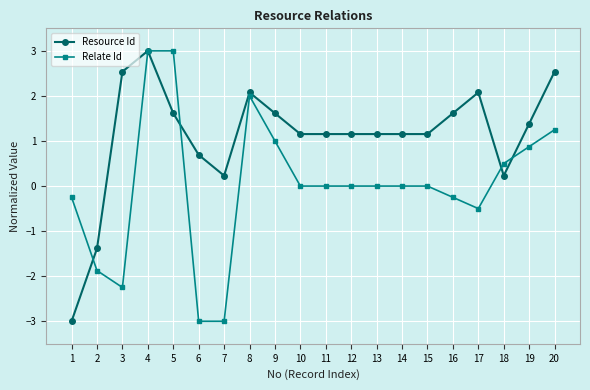

What is the difference between the maximum and minimum values in the Relate Id series?

6.0